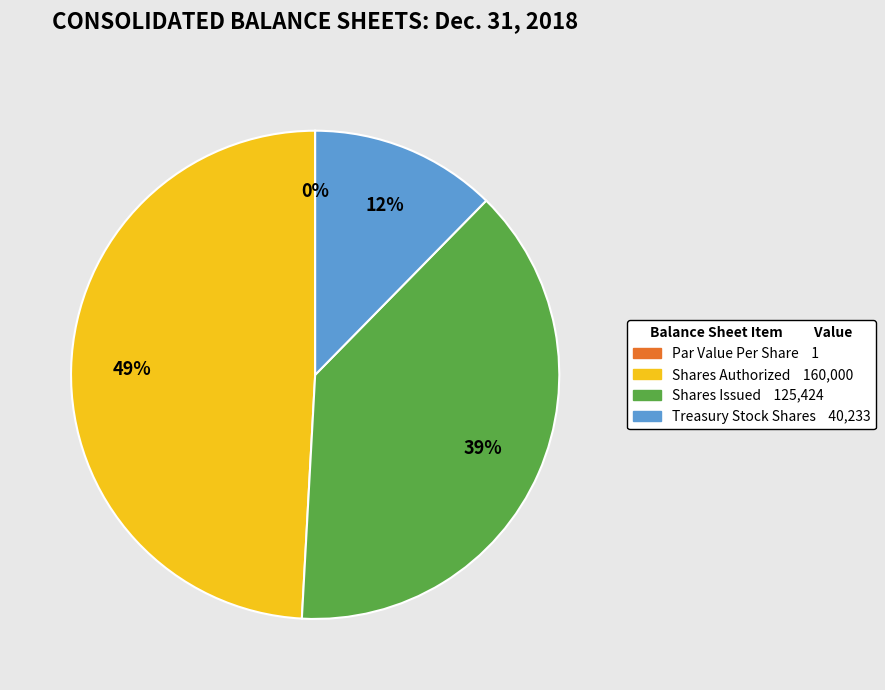

To the nearest percent, what is the difference between the largest and smallest slice percentages?

49%